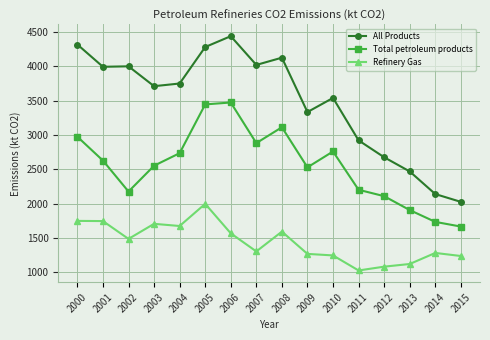

What is the lowest value of the Refinery Gas series?

1028.7